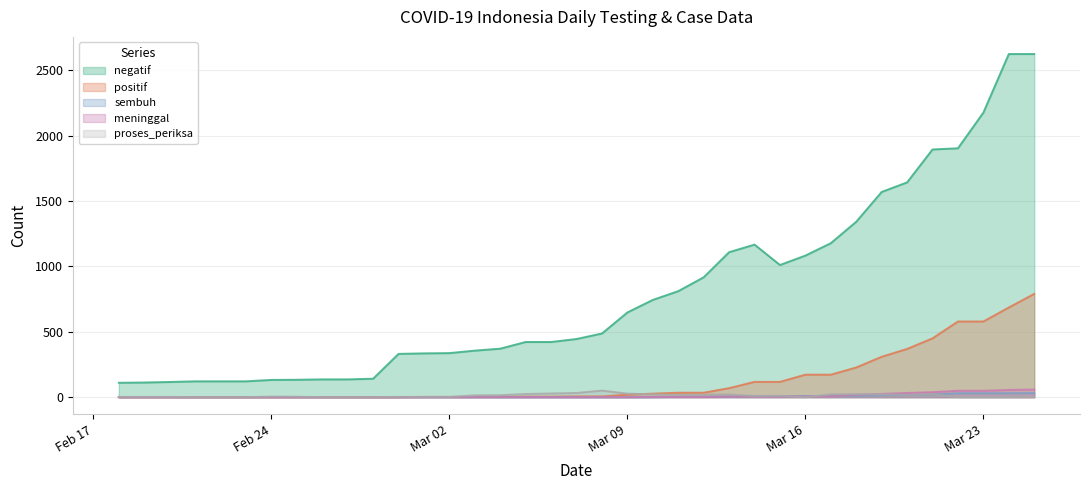

The positif series shows 4 at 2020-03-05. True or false?

True